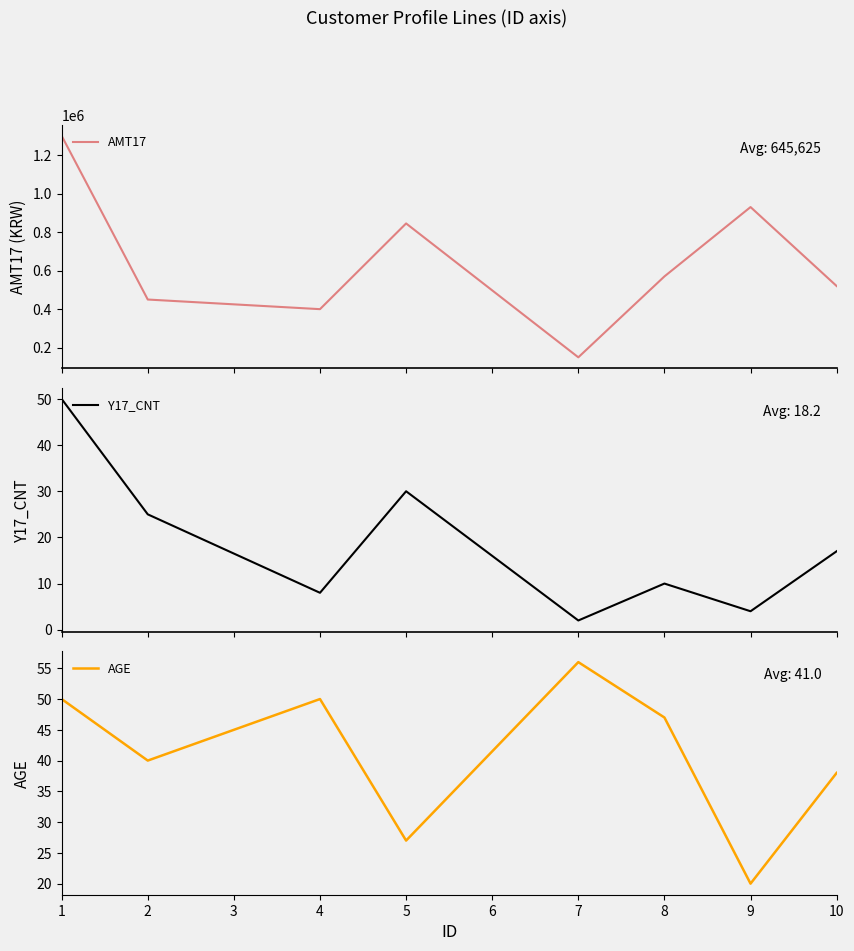

The value of AGE at 2 is 40. True or false?

True